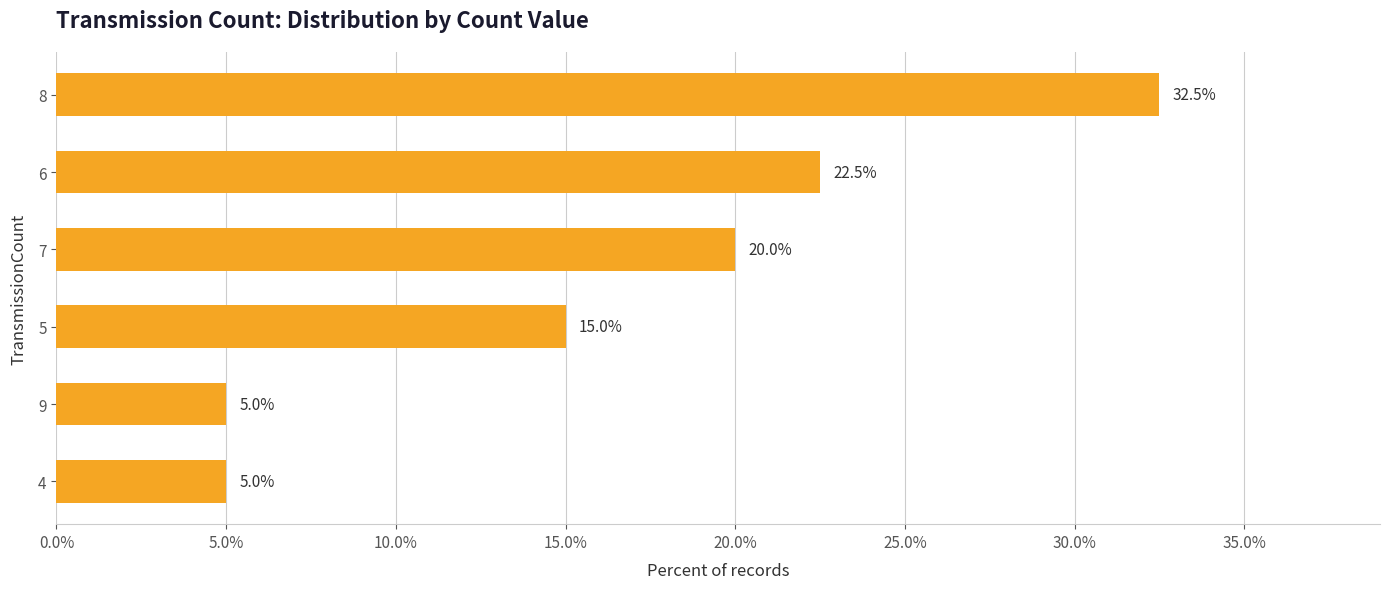

Read the value at 8.

32.5